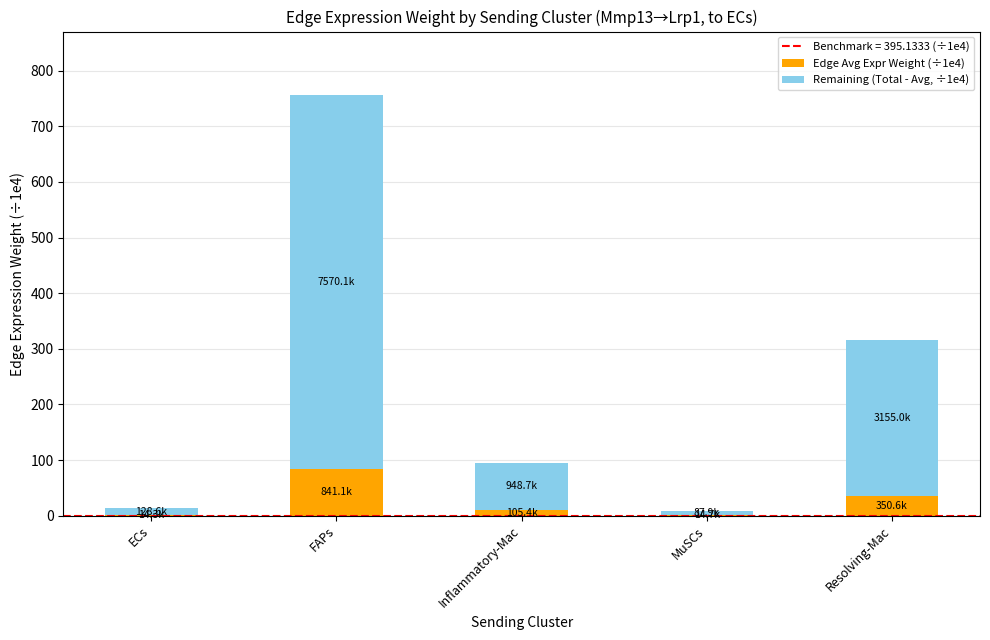

How many categories are shown in the chart?

5